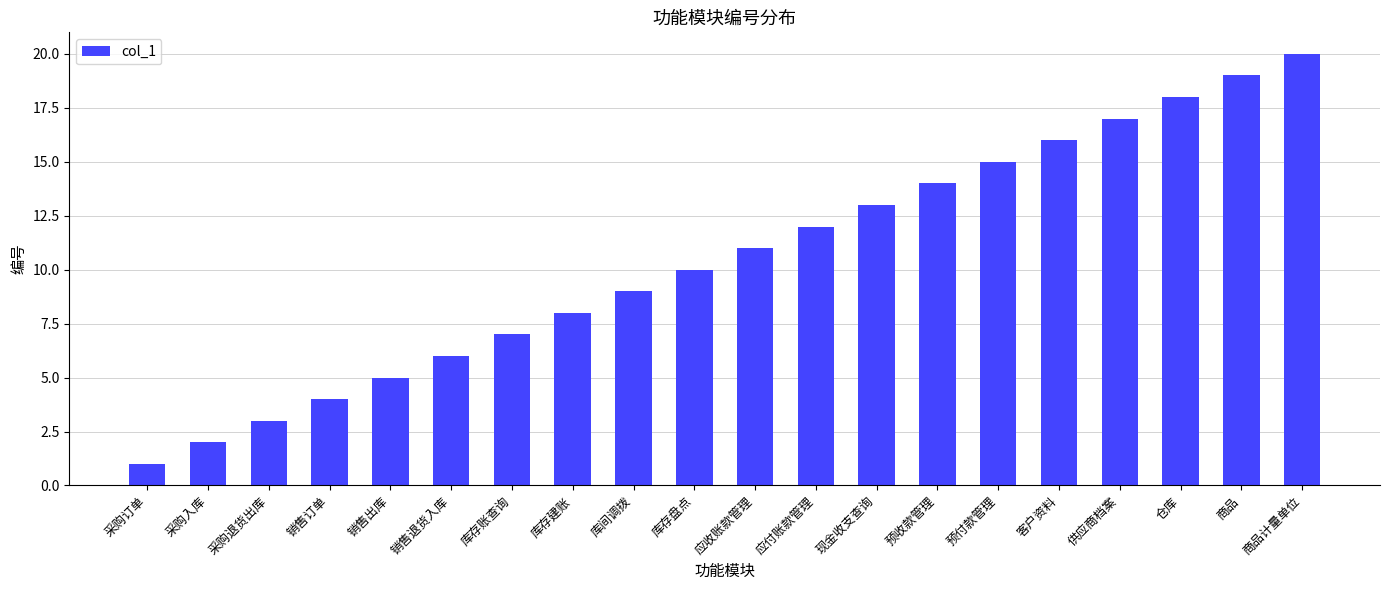

What is the label of the 2nd bar from the right?

商品